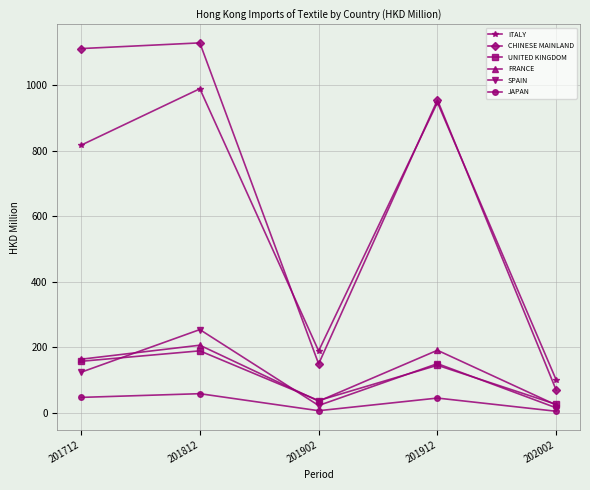

At which label does ITALY reach its peak?

201812